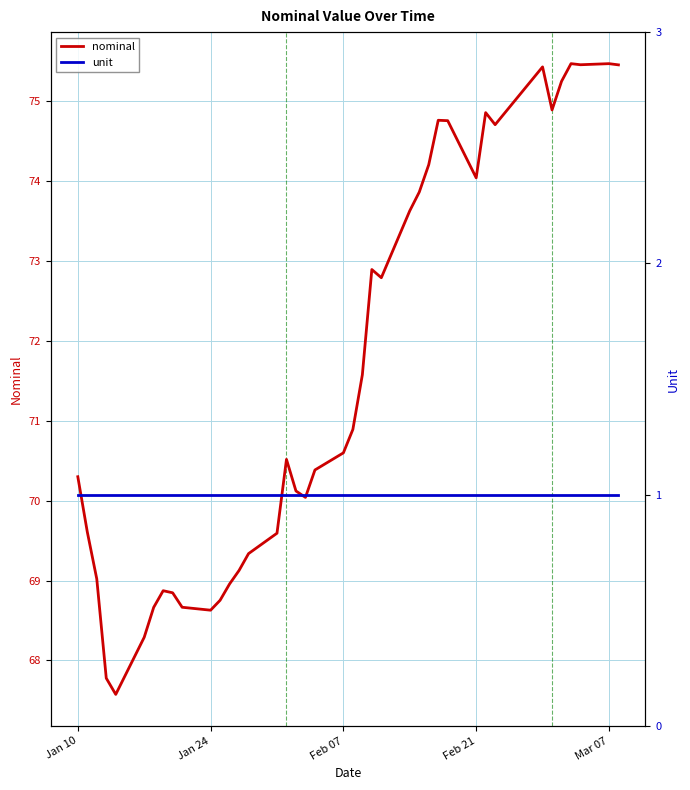

Where does the nominal series first go above 70?

Jan 10